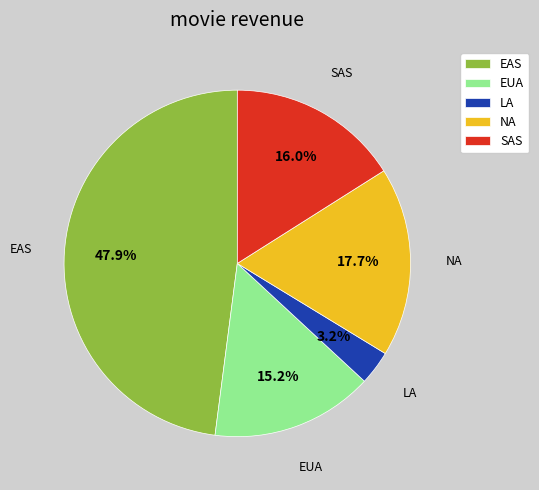

Combined, what portion of the pie is SAS and EUA?

31.2%